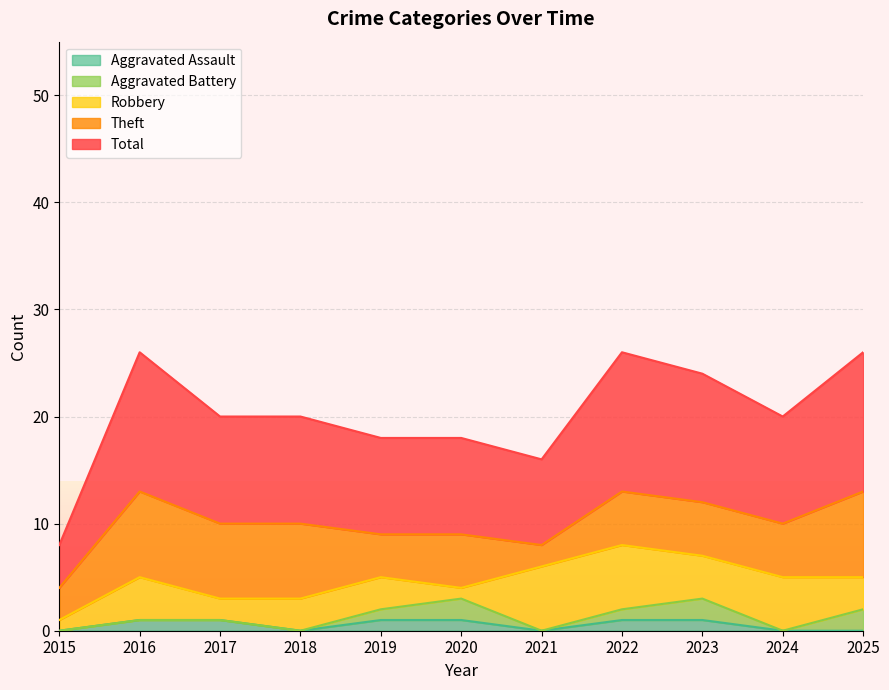

True or false: Aggravated Battery and Aggravated Assault intersect in this chart.

False